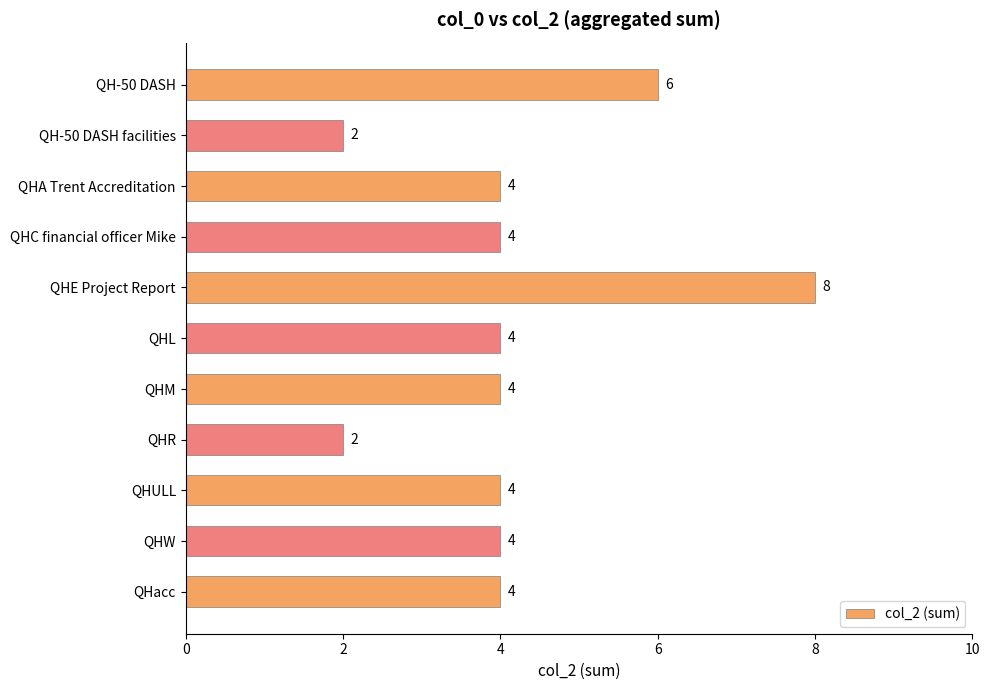

Reading bottom to top, what are all the values shown in this chart?

4	4	4	2	4	4	8	4	4	2	6